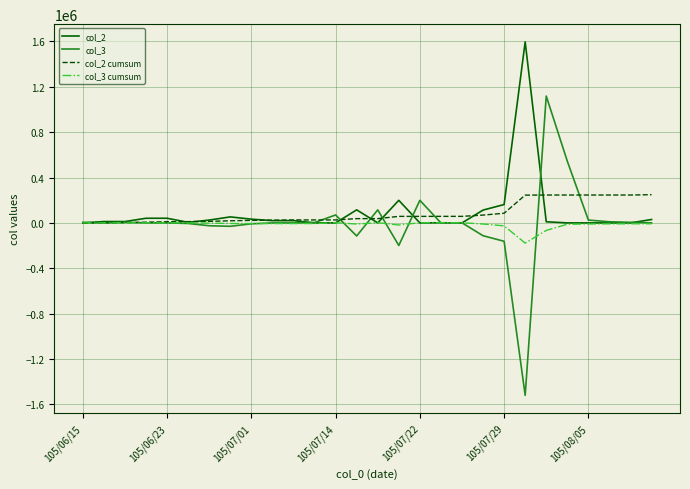

What are all the series names shown in the legend?

col_2, col_3, col_2 cumsum, col_3 cumsum